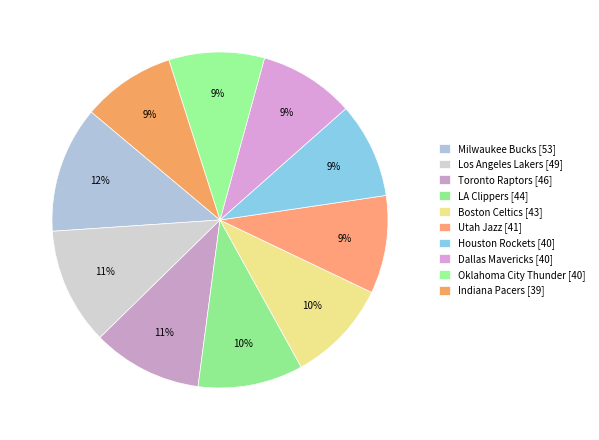

To the nearest percent, what is the difference between the Boston Celtics and Oklahoma City Thunder slice percentages?

1%